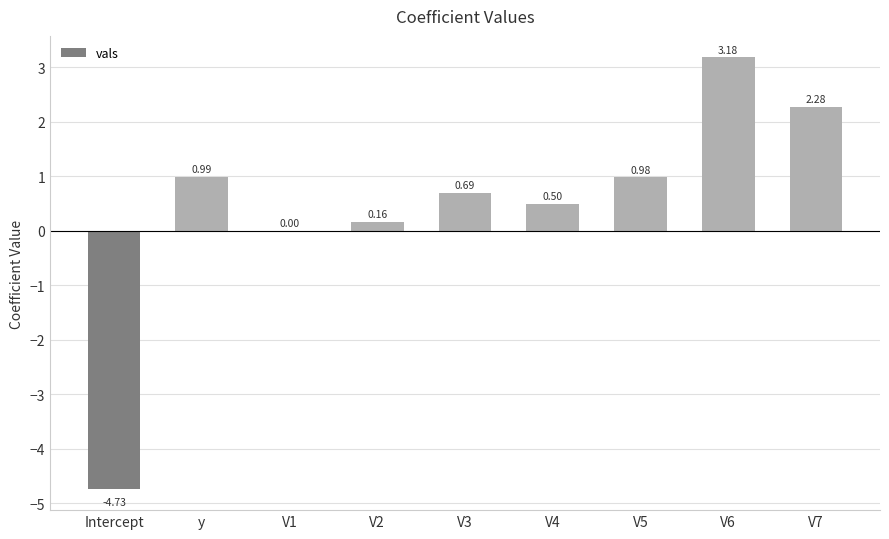

How many positive values are there?

8